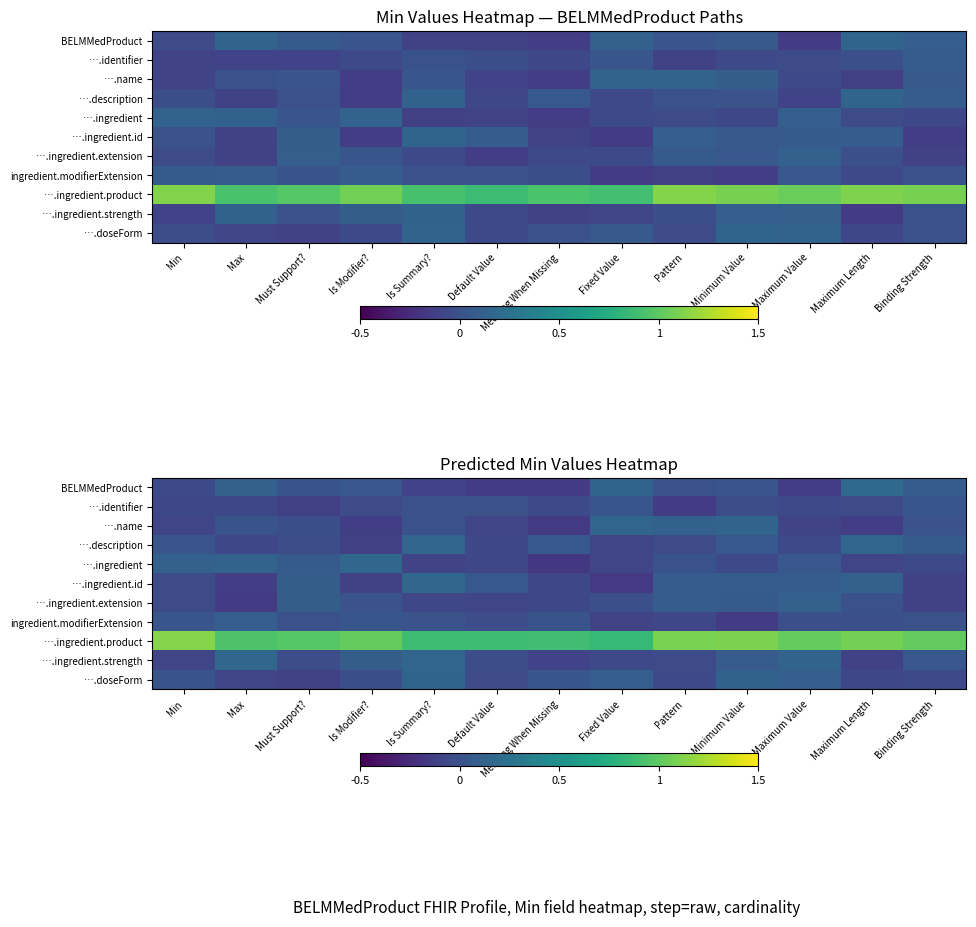

What is the sum of all ….ingredient.product values?

12.9